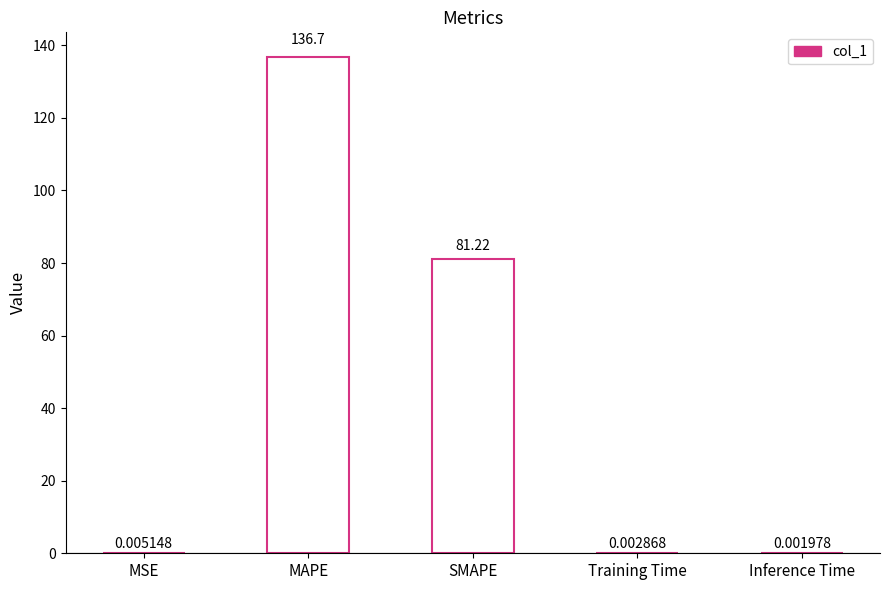

Does the chart contain stacked bars?

No